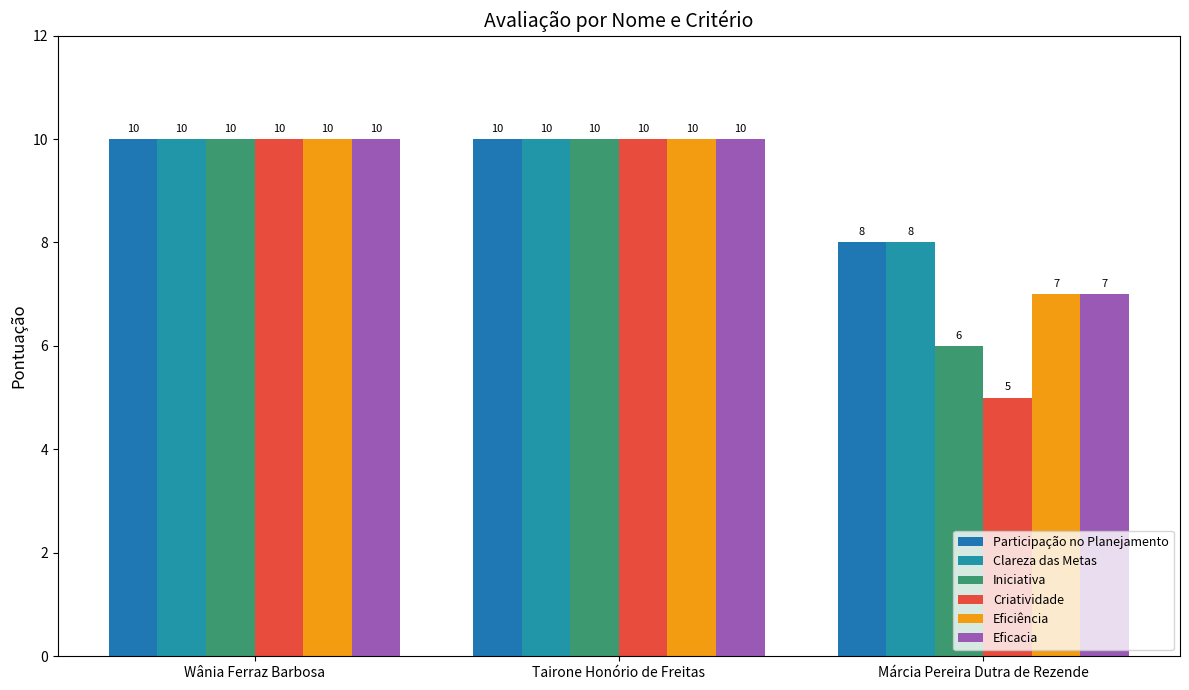

What is the difference between the Eficacia values at Wânia Ferraz Barbosa and Márcia Pereira Dutra de Rezende?

3